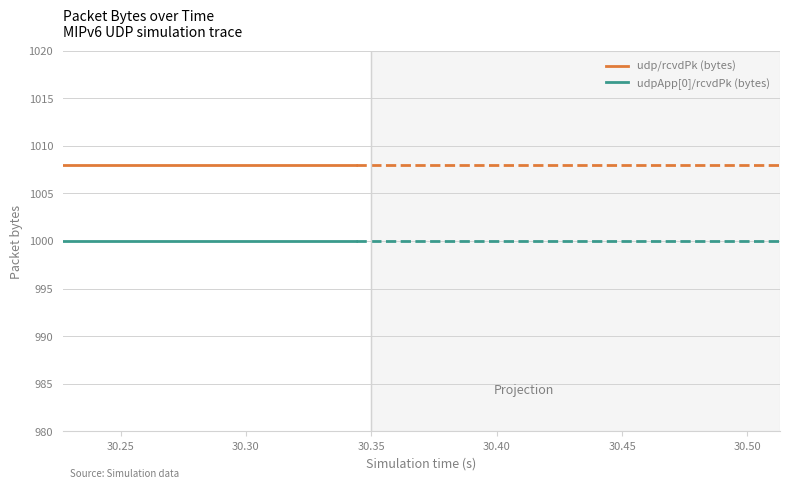

List the series in order of their overall mean, highest first.

udp/rcvdPk (bytes), udpApp[0]/rcvdPk (bytes)